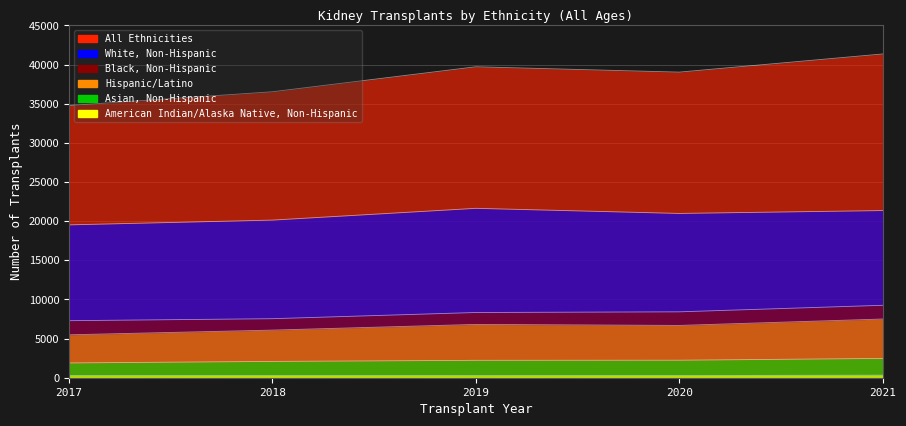

At which label is American Indian/Alaska Native, Non-Hispanic closest to 295?

2018